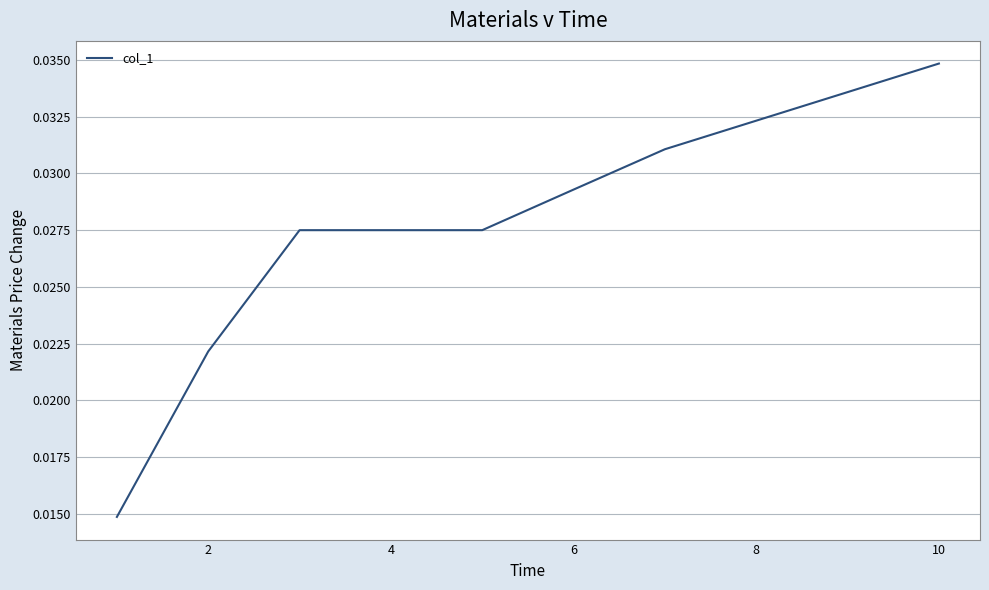

Count the values in the range 0 to 1.

10